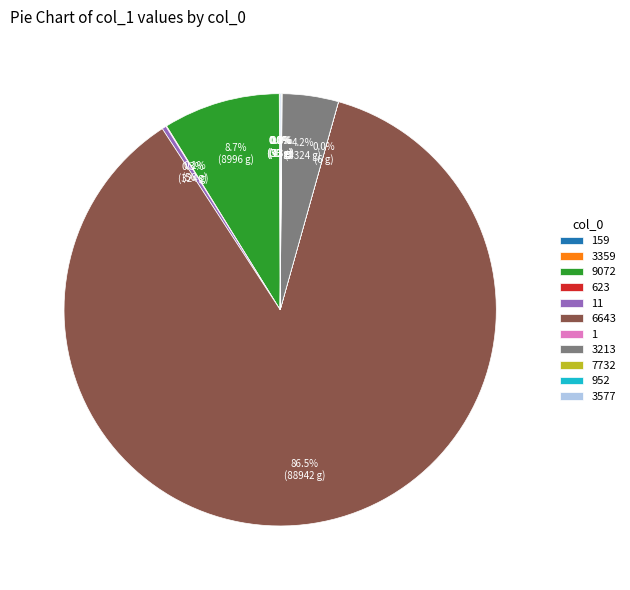

Is 6643 the majority of the pie?

Yes